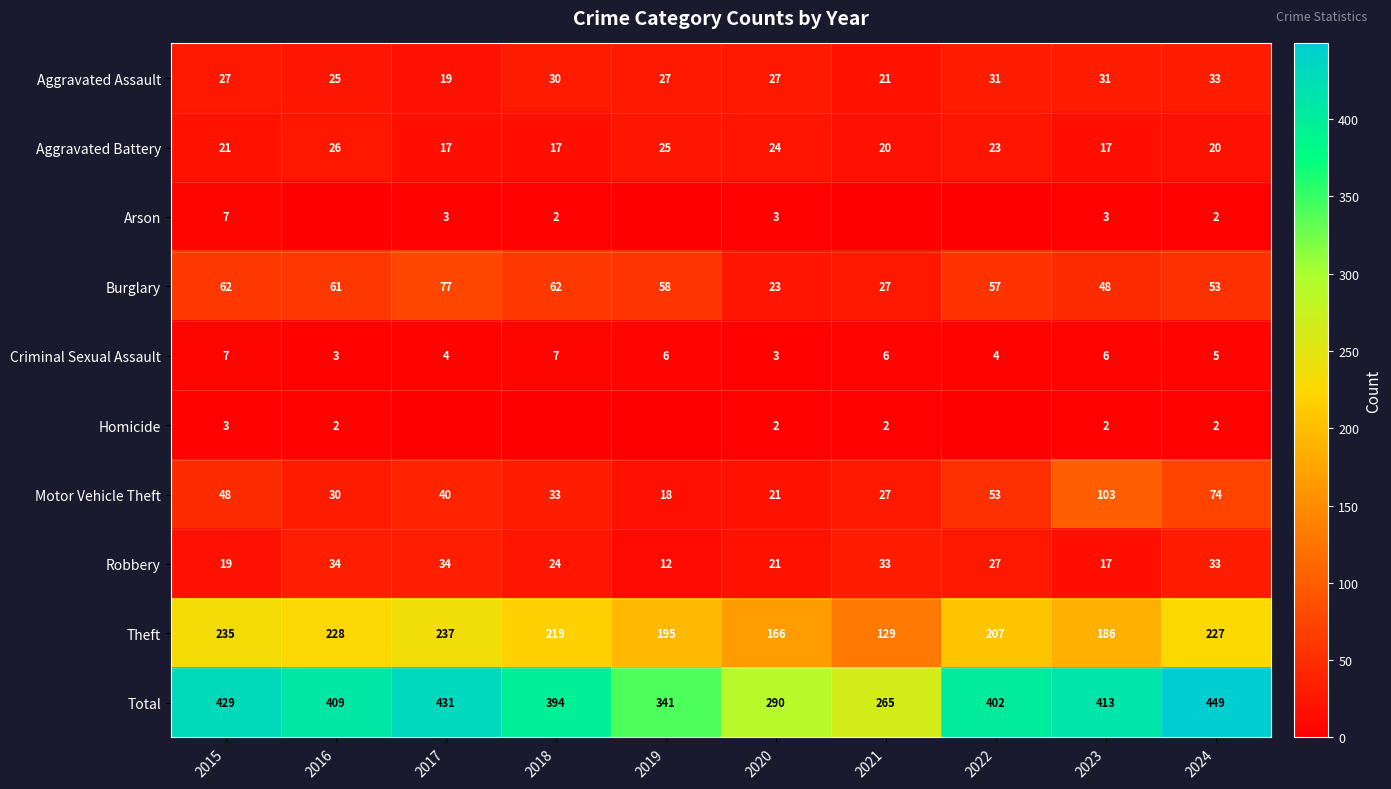

At which label does Aggravated Assault reach its minimum?

2017